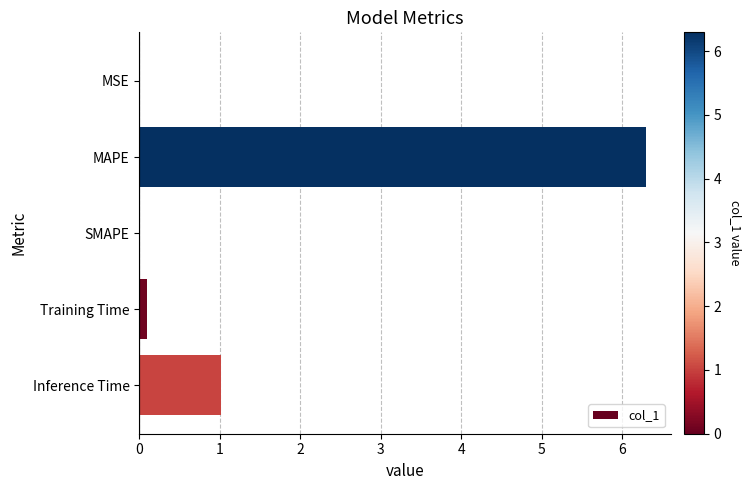

Where is the data nearest to the value 3?

Inference Time